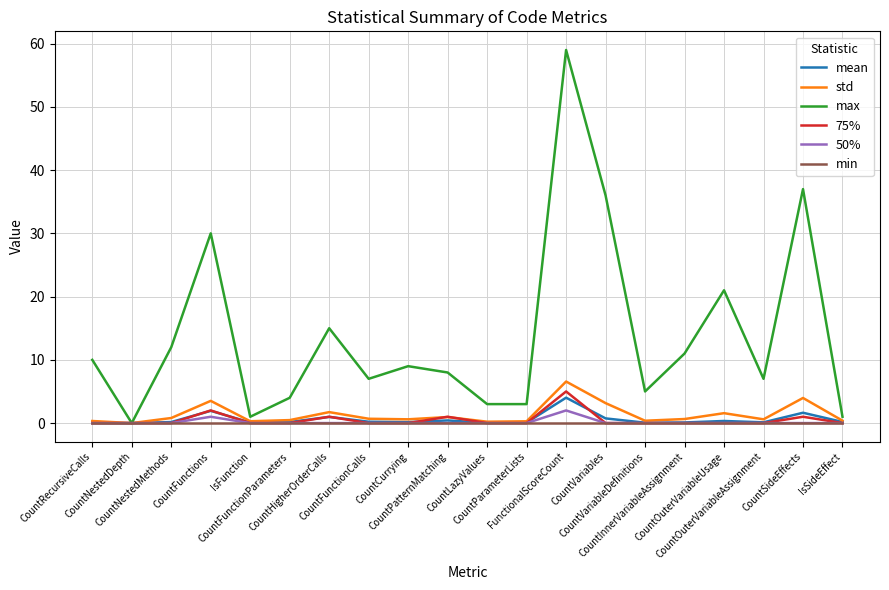

What is the maximum value for 50%?

2.0